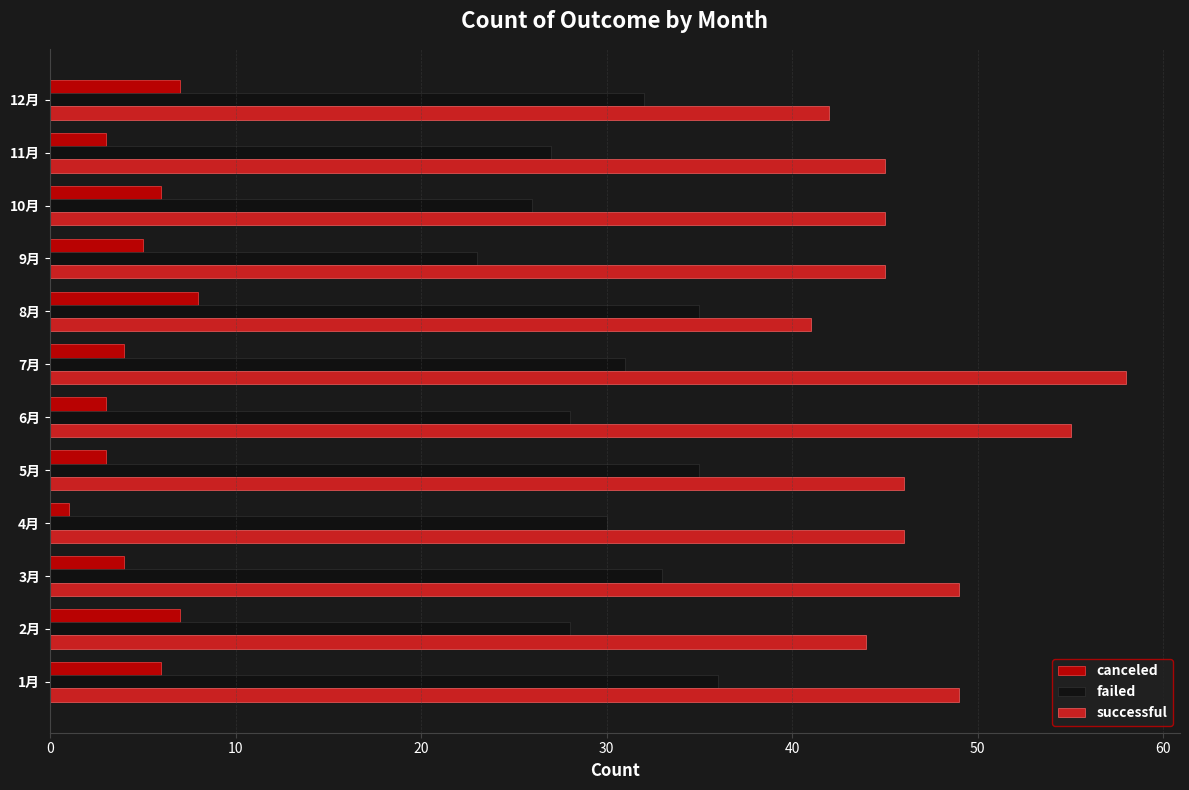

Which series has the largest total across all categories?

successful